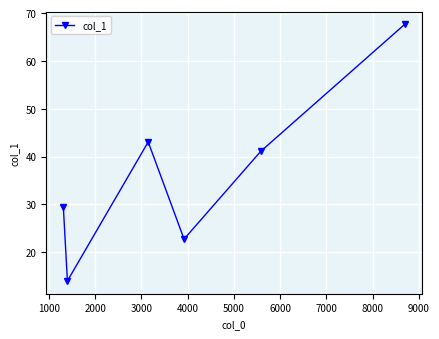

True or false: there are more than 1 points higher than both neighbors.

False